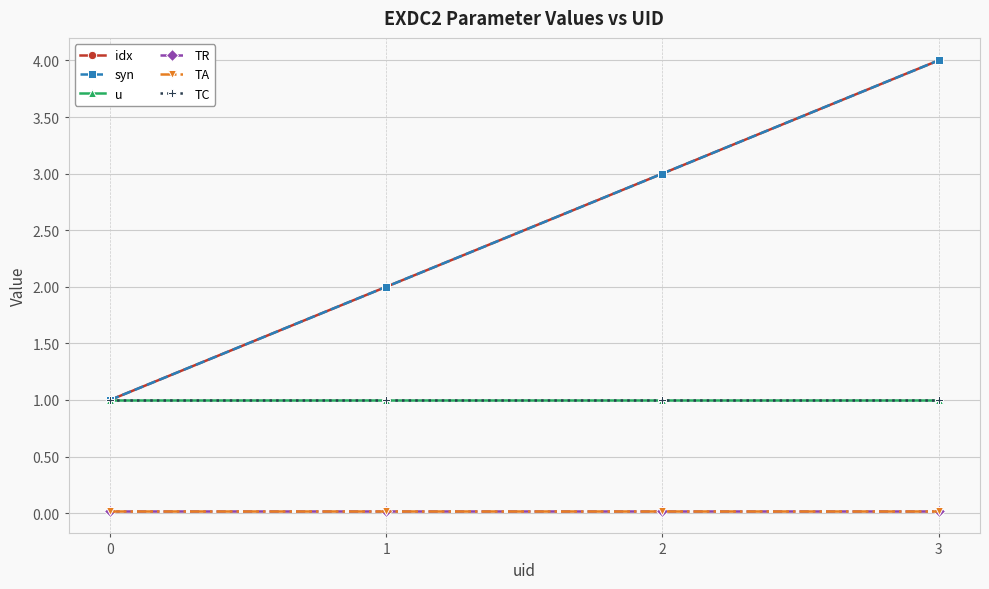

Reading right to left, list all the values displayed in this chart.

idx: 3=4.0	2=3.0	1=2.0	0=1.0
syn: 3=4.0	2=3.0	1=2.0	0=1.0
u: 3=1.0	2=1.0	1=1.0	0=1.0
TR: 3=0.0	2=0.0	1=0.0	0=0.0
TA: 3=0.0	2=0.0	1=0.0	0=0.0
TC: 3=1.0	2=1.0	1=1.0	0=1.0